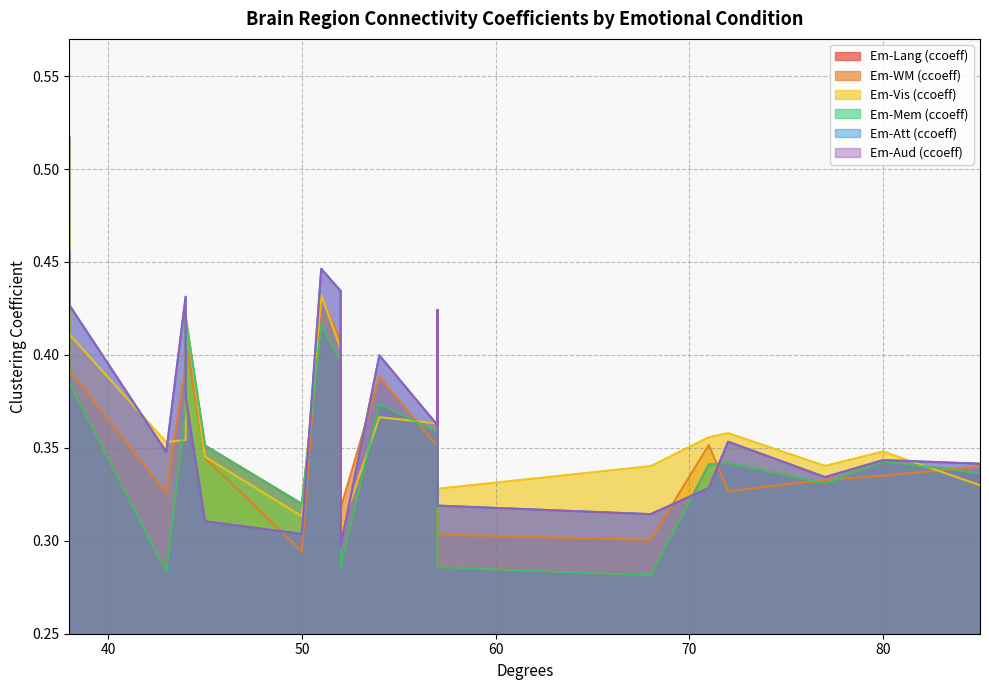

At which label is Em-WM (ccoeff) closest to 0?

50